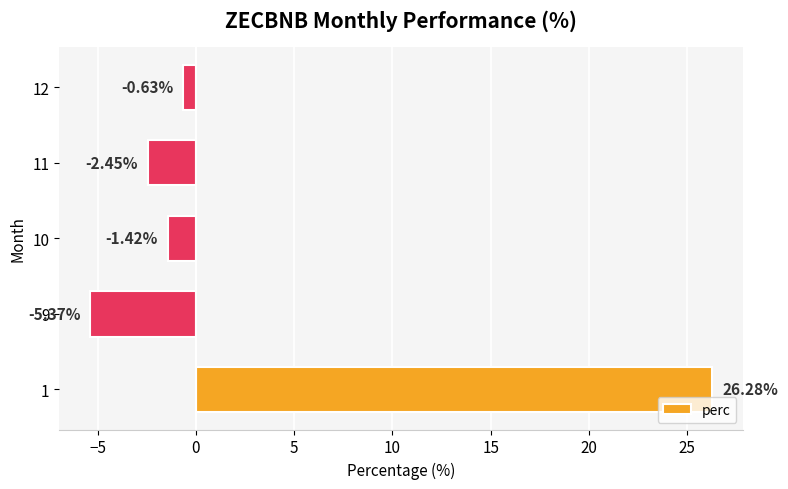

Does the chart contain any negative values?

Yes